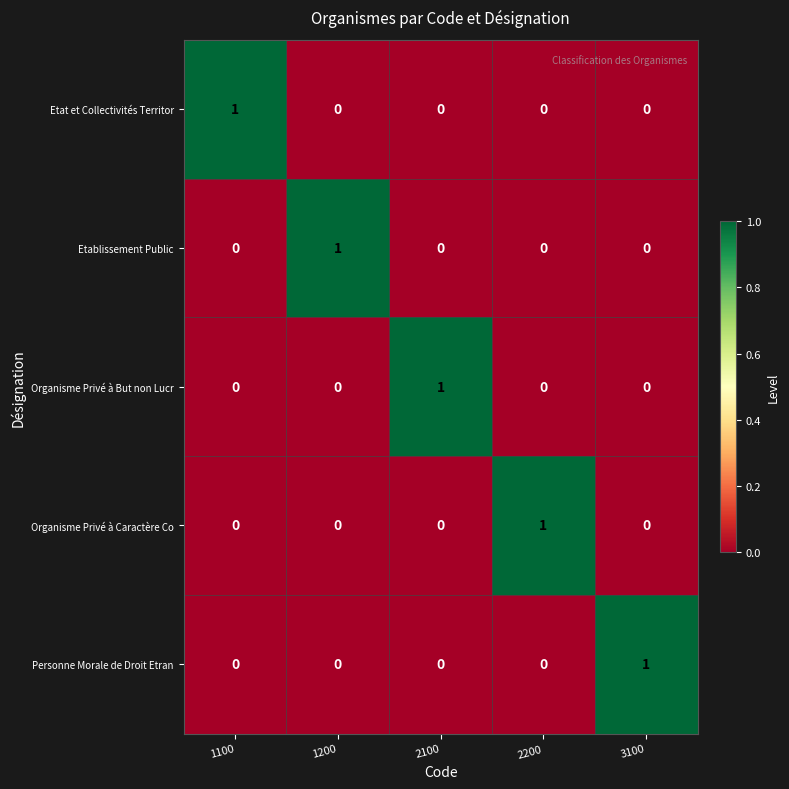

Reading left to right, transcribe all the data shown in this chart.

Etat et Collectivités Territor: 1	0	0	0	0
Etablissement Public: 0	1	0	0	0
Organisme Privé à But non Lucr: 0	0	1	0	0
Organisme Privé à Caractère Co: 0	0	0	1	0
Personne Morale de Droit Etran: 0	0	0	0	1